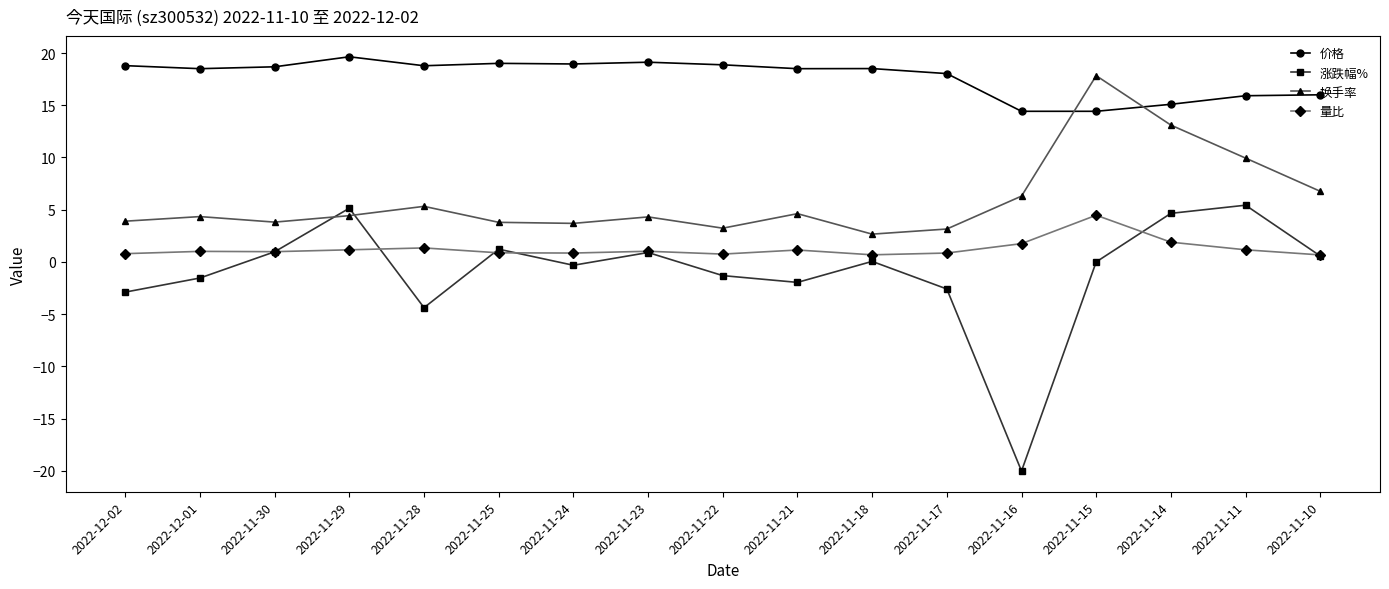

Is the value of 量比 at 2022-11-23 greater than the value of 换手率 at 2022-11-28?

No